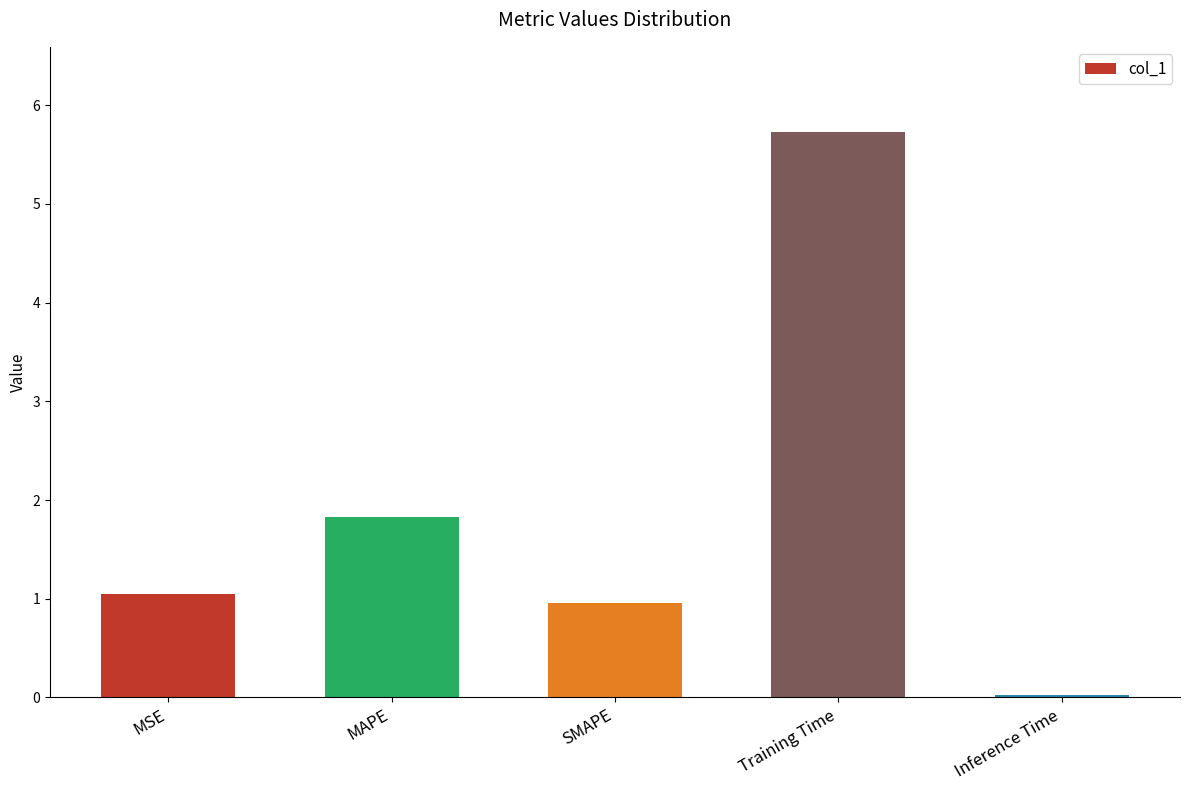

At which label is the value closest to 2?

MAPE